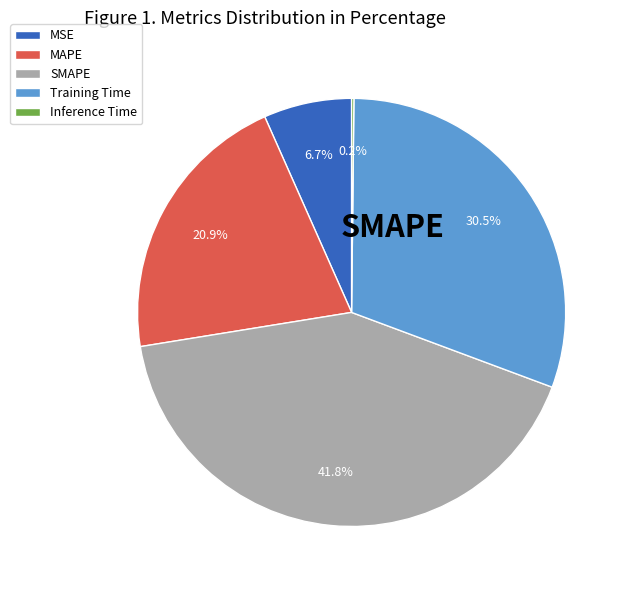

Rank the categories by value from highest to lowest.

SMAPE, Training Time, MAPE, MSE, Inference Time